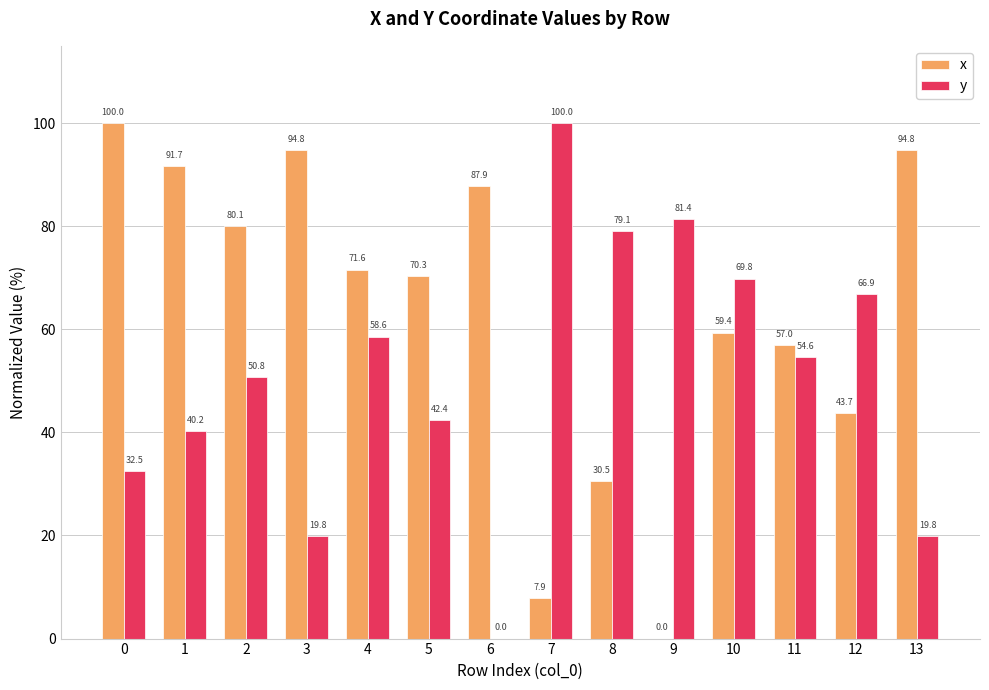

Reading left to right, what are all the values shown in this chart?

x: 0=100.0	1=91.7	2=80.1	3=94.8	4=71.6	5=70.3	6=87.9	7=7.9	8=30.5	9=0.0	10=59.4	11=57.0	12=43.7	13=94.8
y: 0=32.5	1=40.2	2=50.8	3=19.8	4=58.6	5=42.4	6=0.0	7=100.0	8=79.1	9=81.4	10=69.8	11=54.6	12=66.9	13=19.8